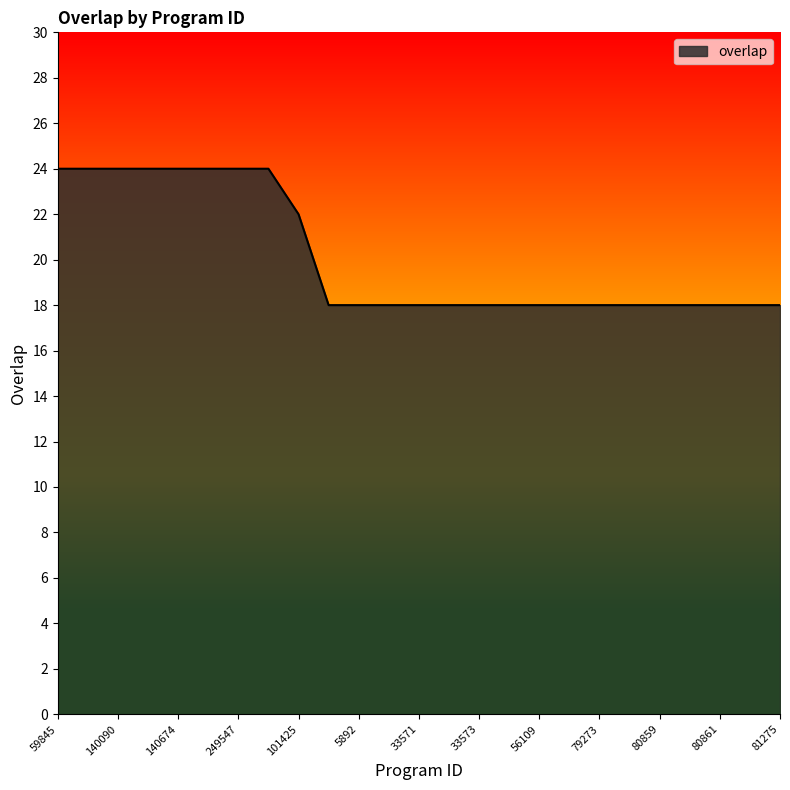

What is the maximum value shown in the chart?

24